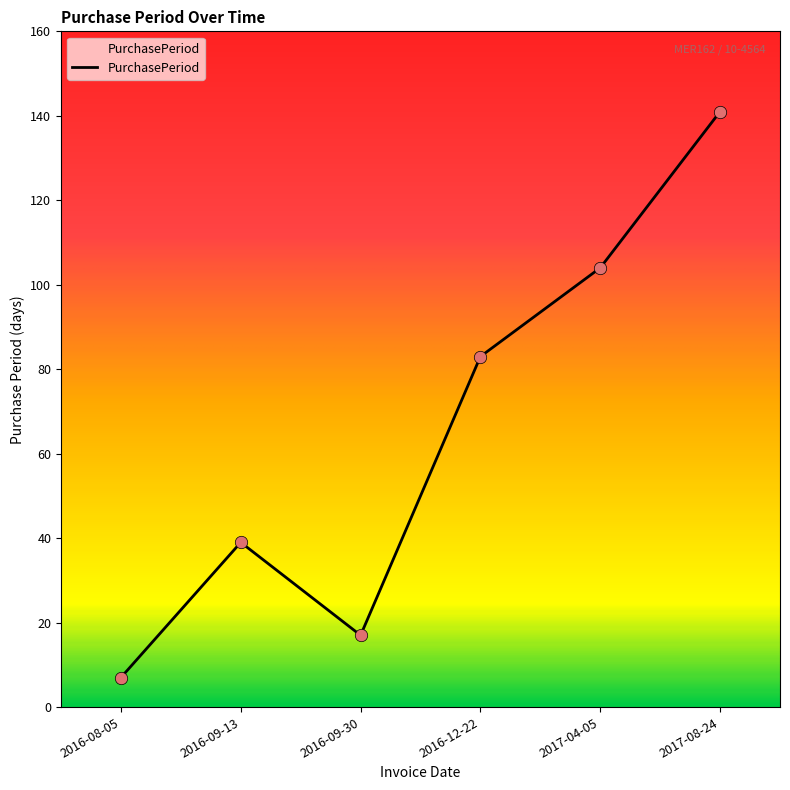

What is the change in value from 2016-08-05 to 2016-09-13?

+32